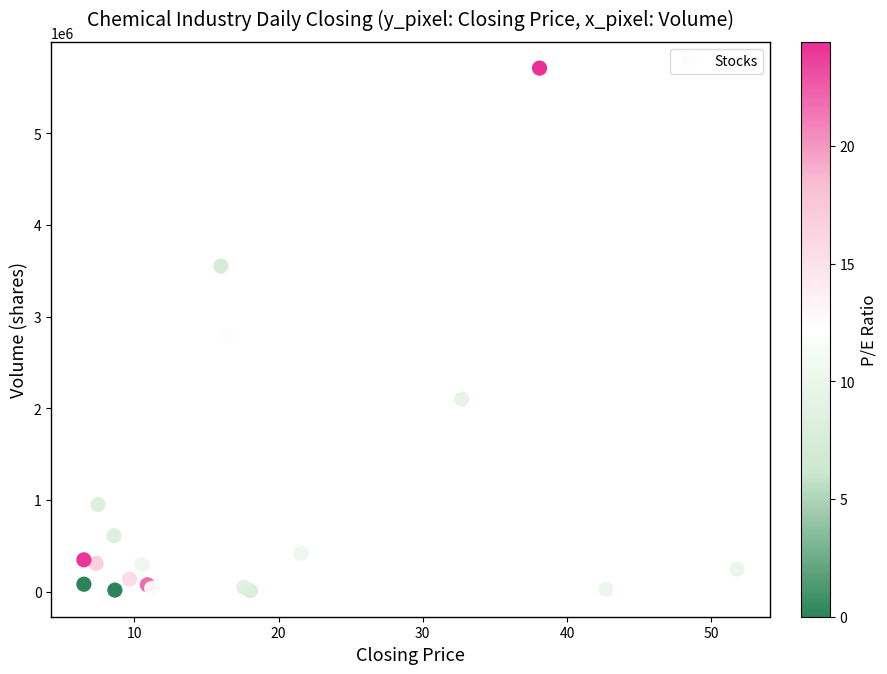

What Y value in the scatter plot is closest to 2862786?

2797234